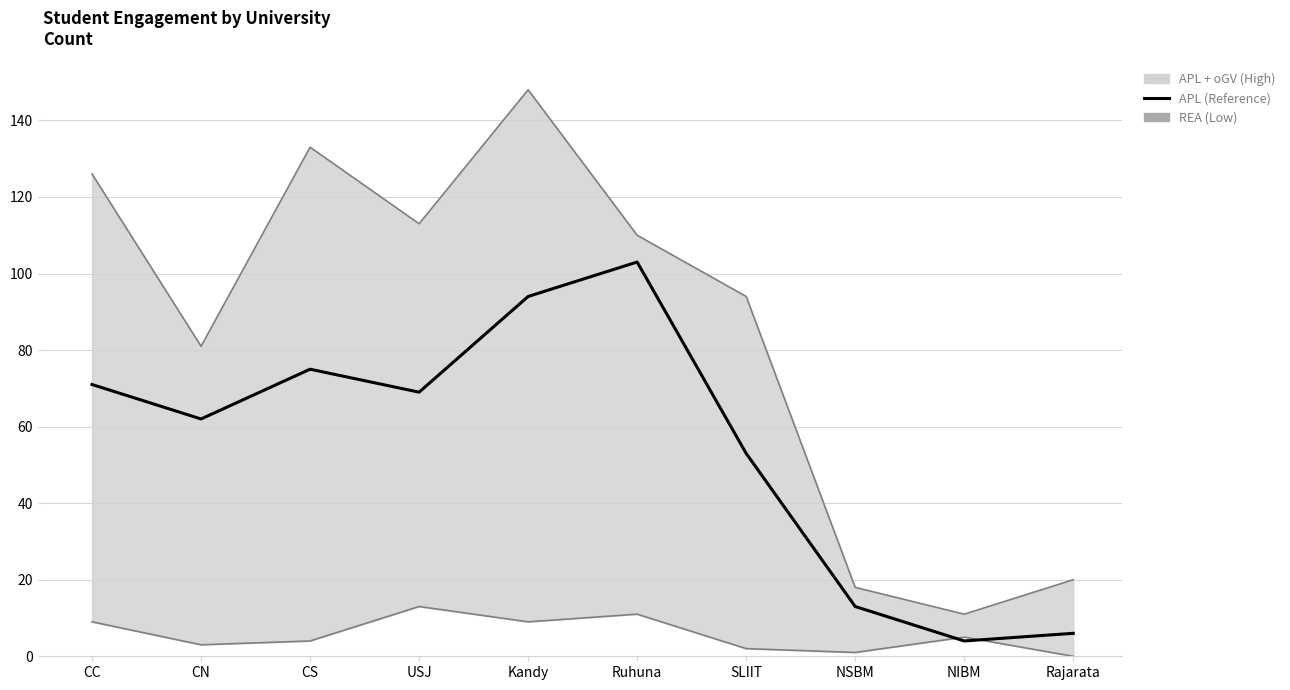

How many series are shown in this chart?

3